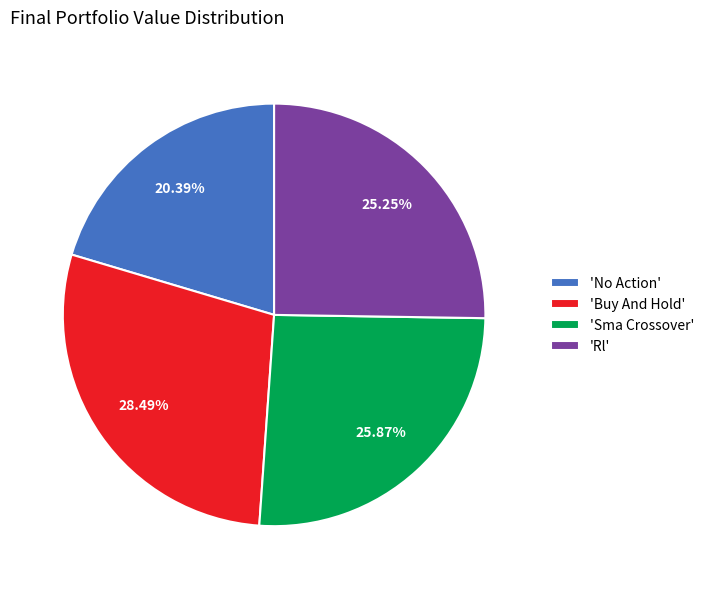

Does any single category account for the majority?

No